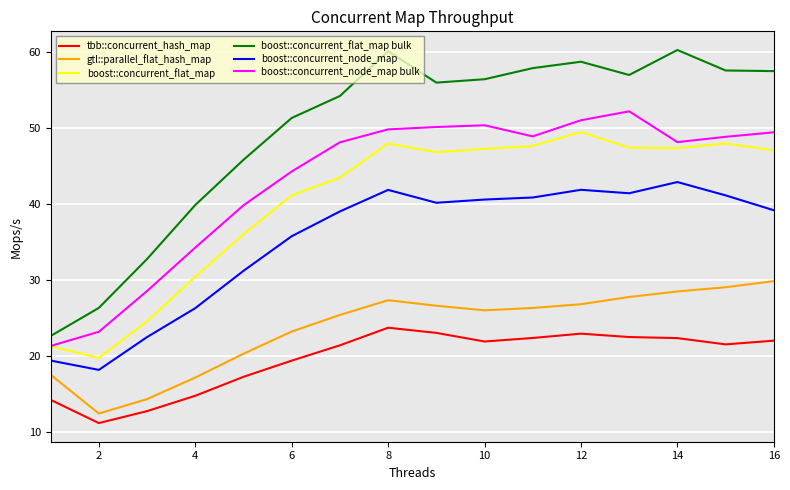

At how many categories does at least one series exceed 28?

14